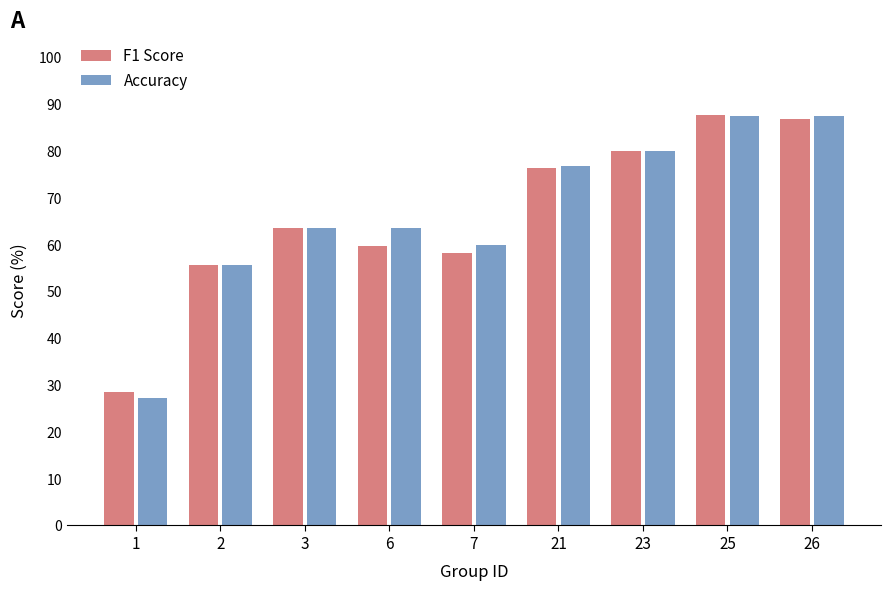

What is the value of the F1 Score bar at the 2nd from the left?

55.6